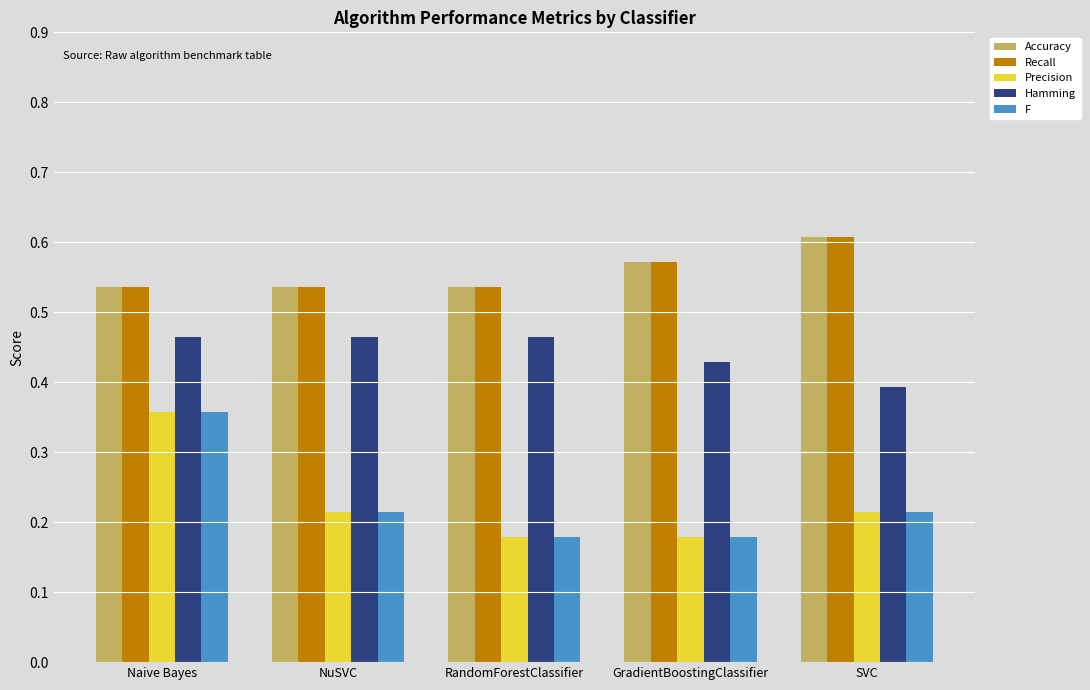

Which category has the highest value in the Precision series?

Naive Bayes